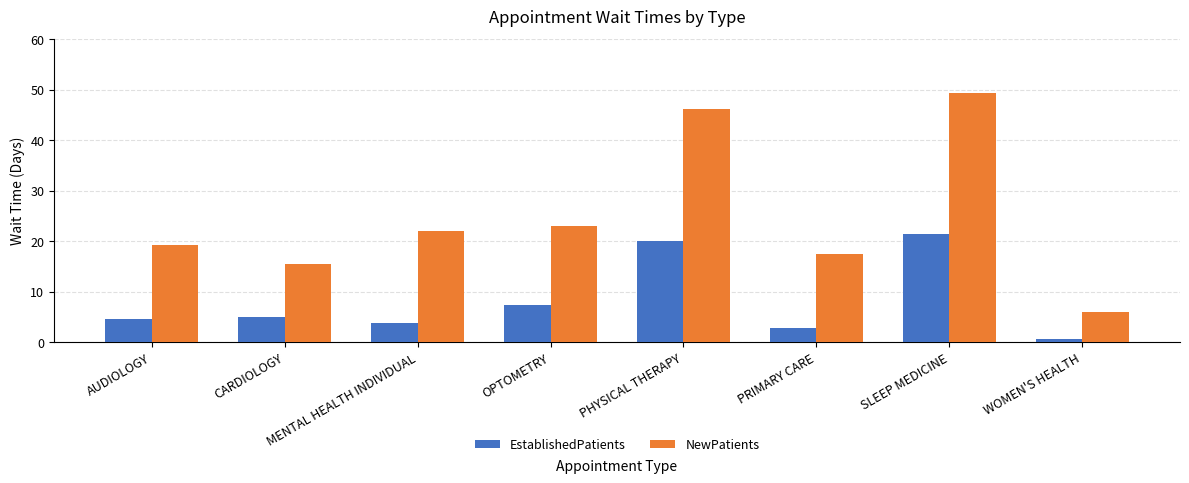

Between OPTOMETRY and PRIMARY CARE, which series saw the biggest shift?

NewPatients